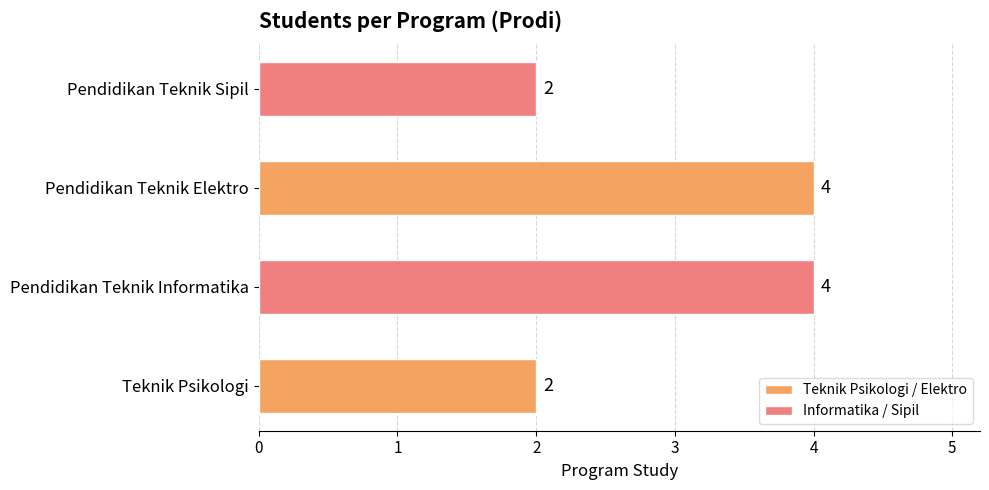

Is it true that the value at Teknik Psikologi is 1?

False